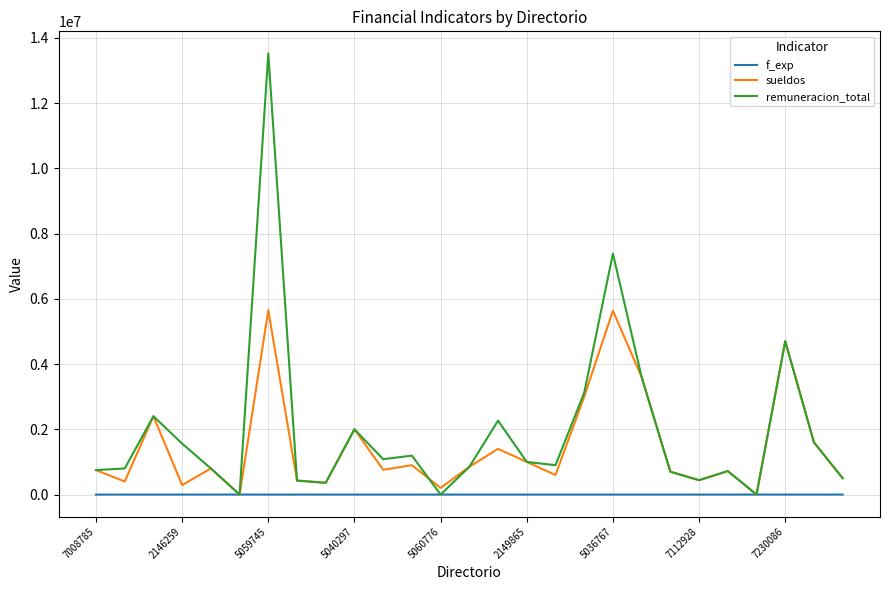

List the series in order of their overall mean, highest first.

remuneracion_total, sueldos, f_exp